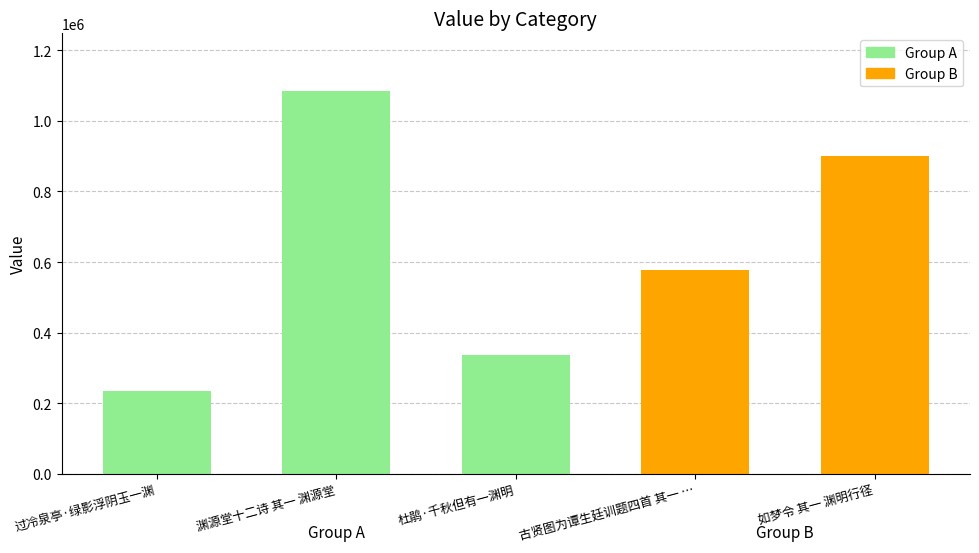

How many values are between 337273 and 899555?

3